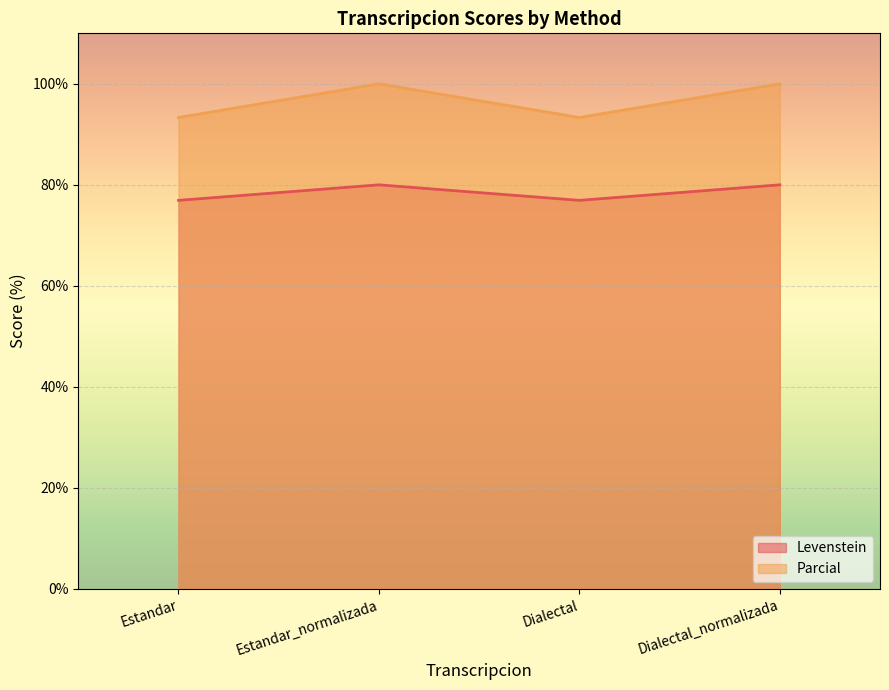

Count the number of data series in this chart.

2